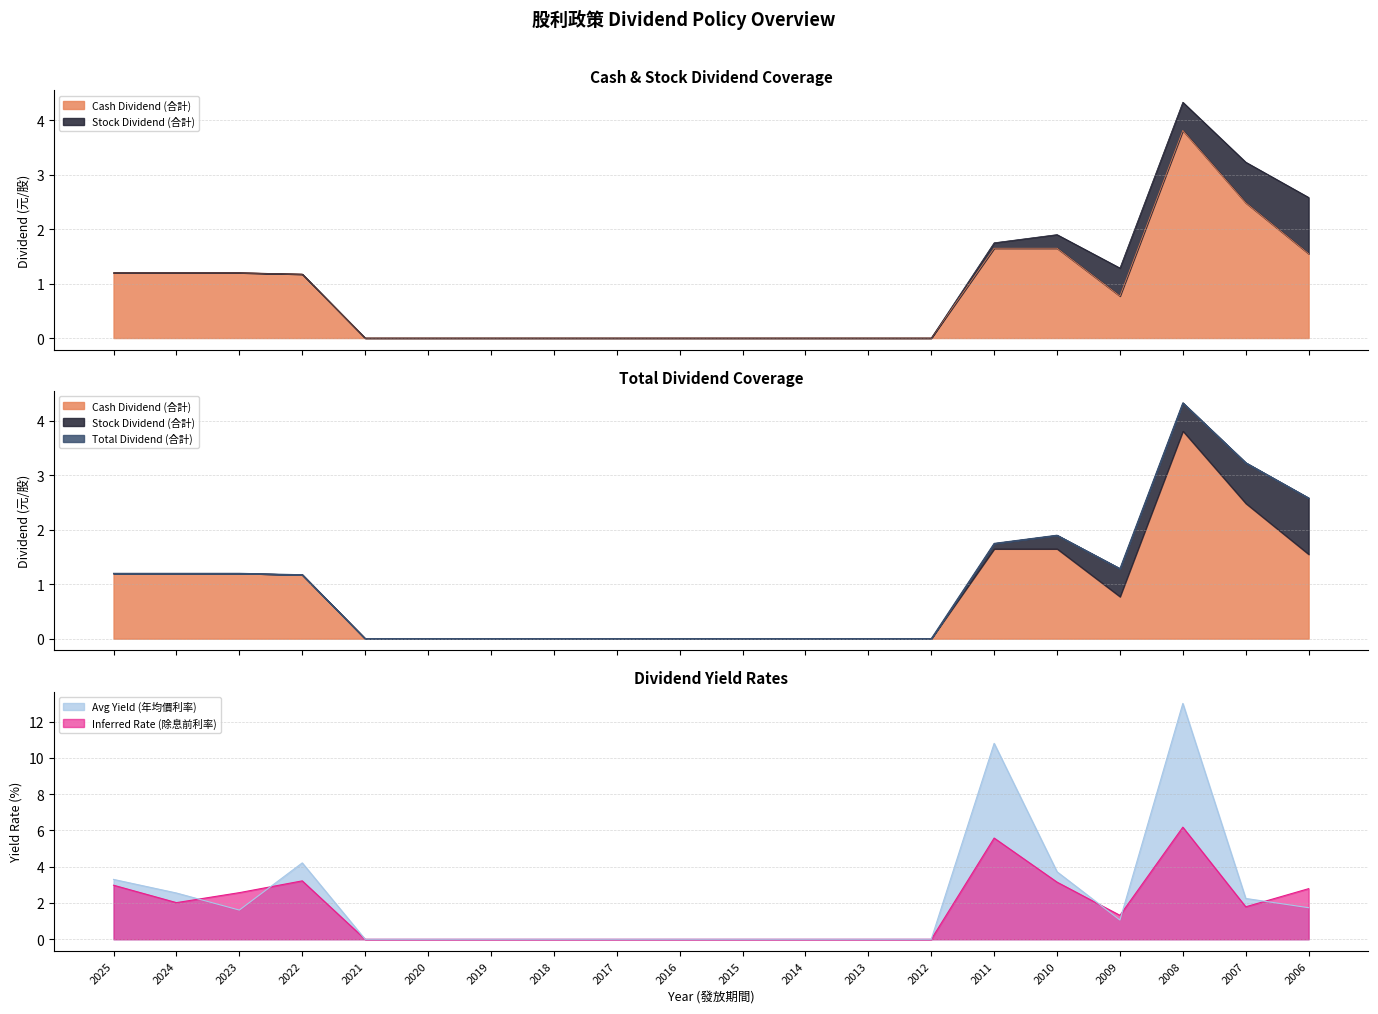

How many interior local peaks does the Cash Dividend (合計) series have?

1